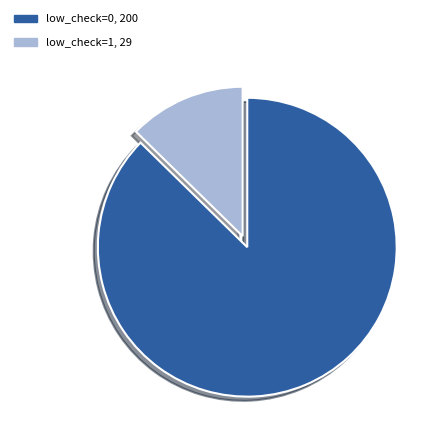

Which category has the smallest portion of the pie?

low_check=1